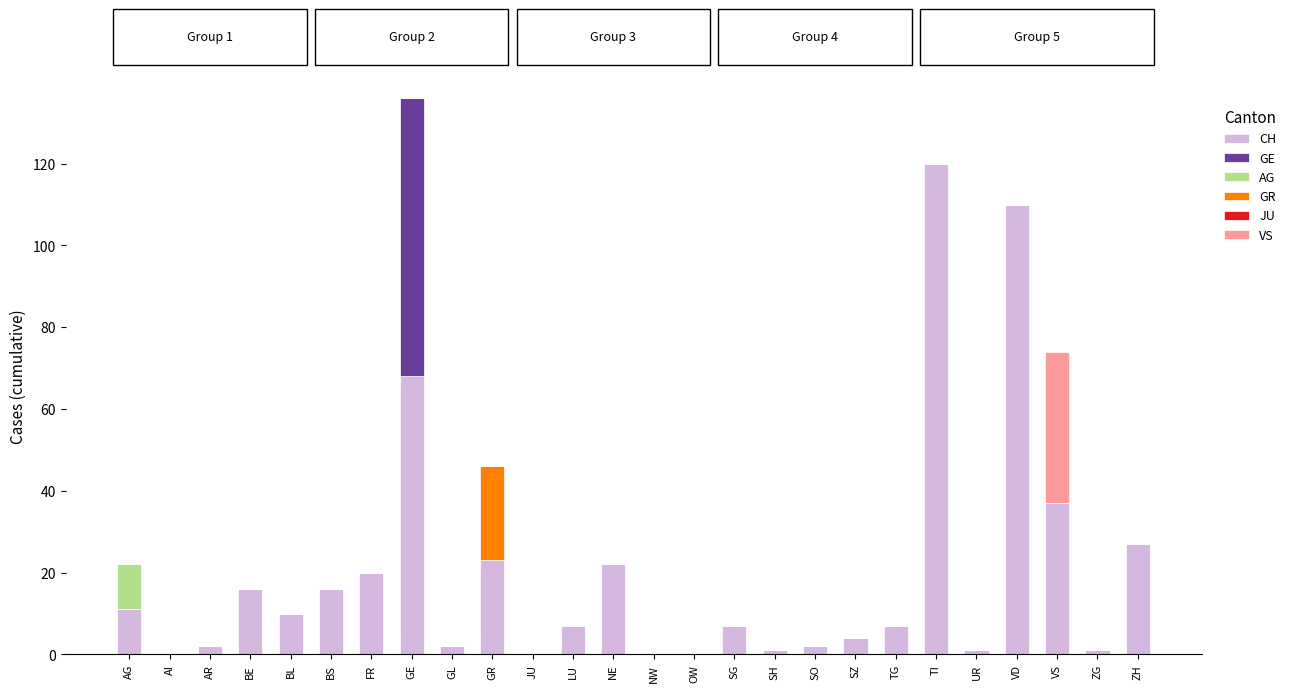

Are the bars horizontal?

No